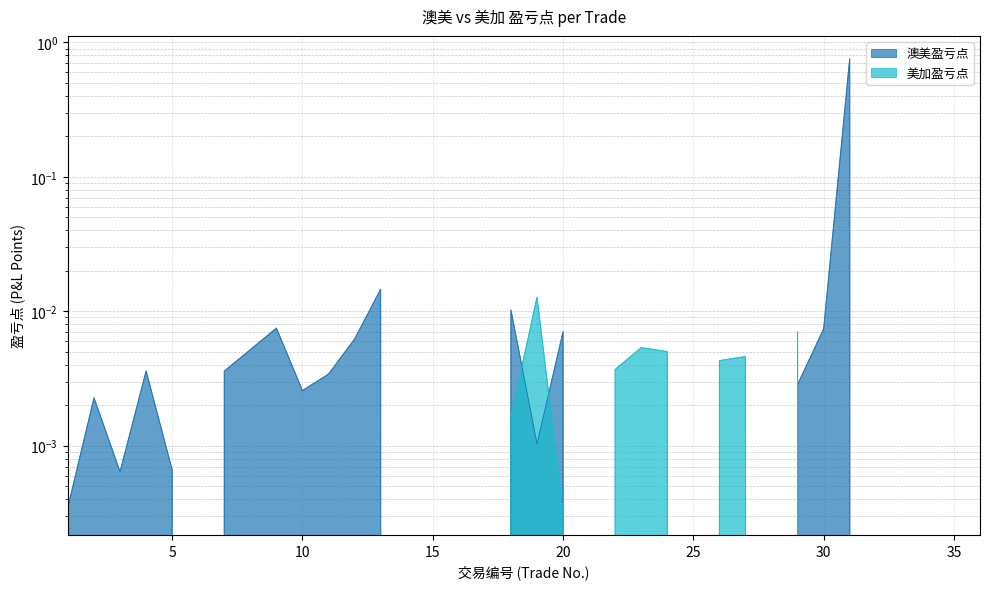

How many points are lower than both their immediate neighbors (excluding endpoints)?

4